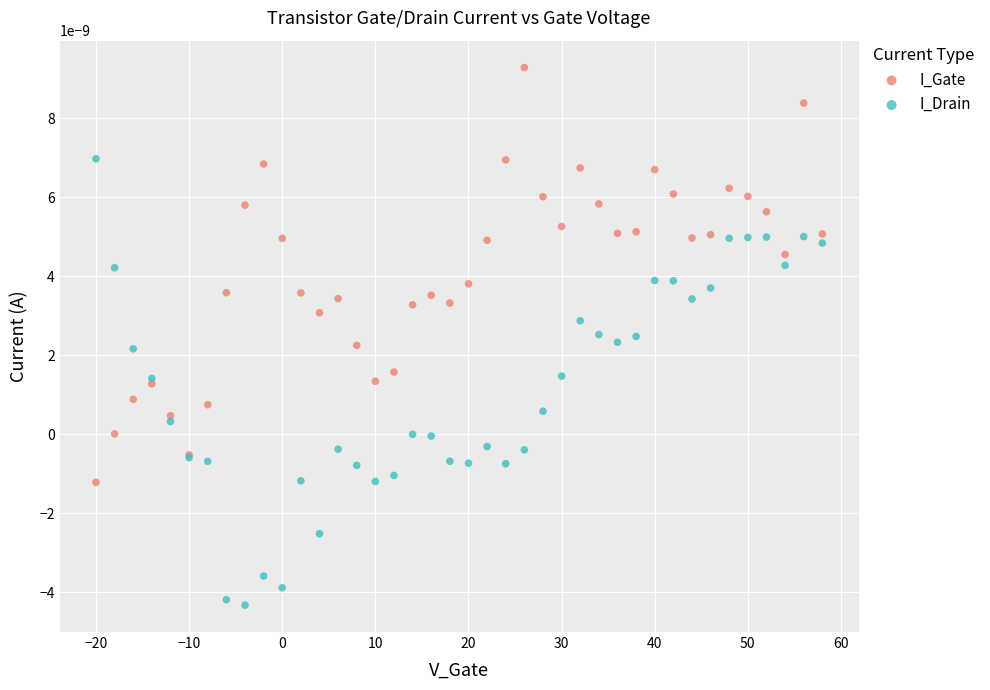

Which series reaches the maximum Y coordinate?

I_Gate